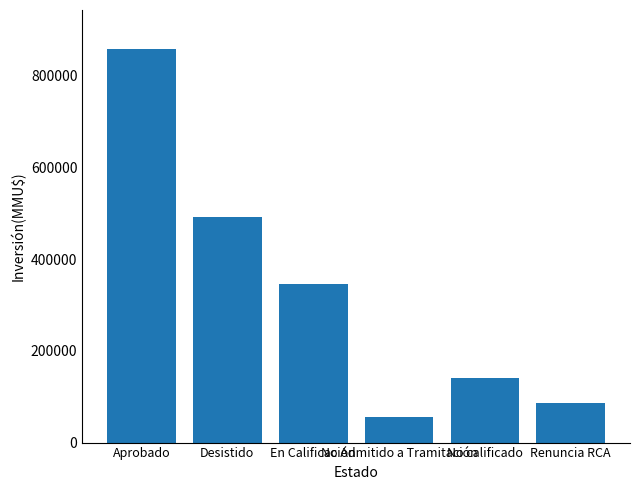

Reading left to right, transcribe all the data shown in this chart.

856909	490628	345535	55000	139990	86580